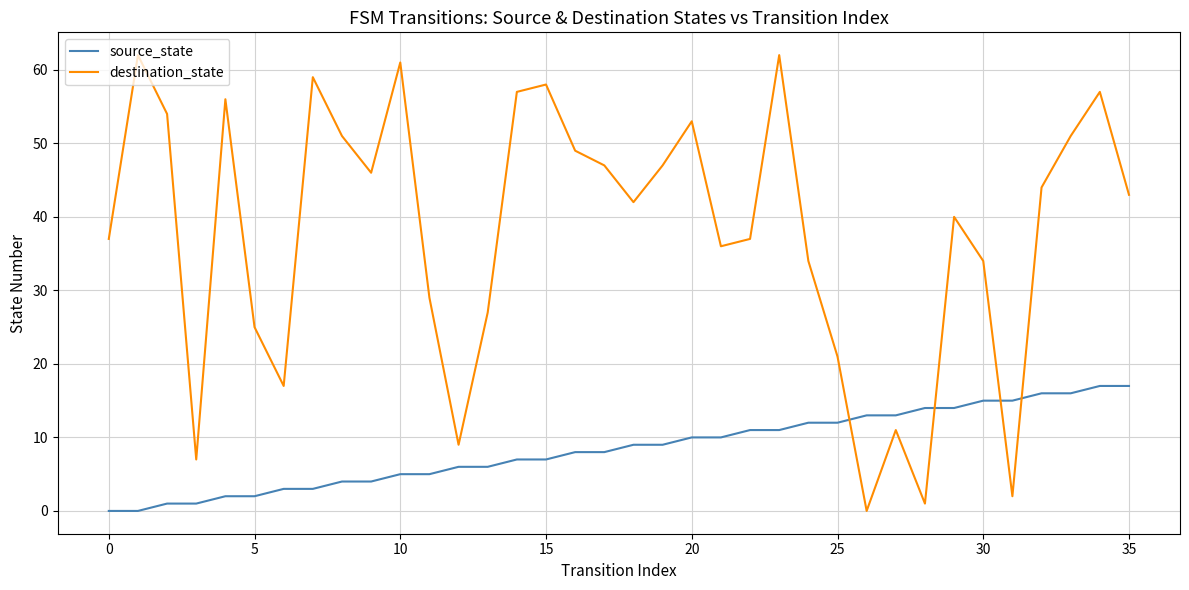

How many intersections are there between destination_state and source_state?

4